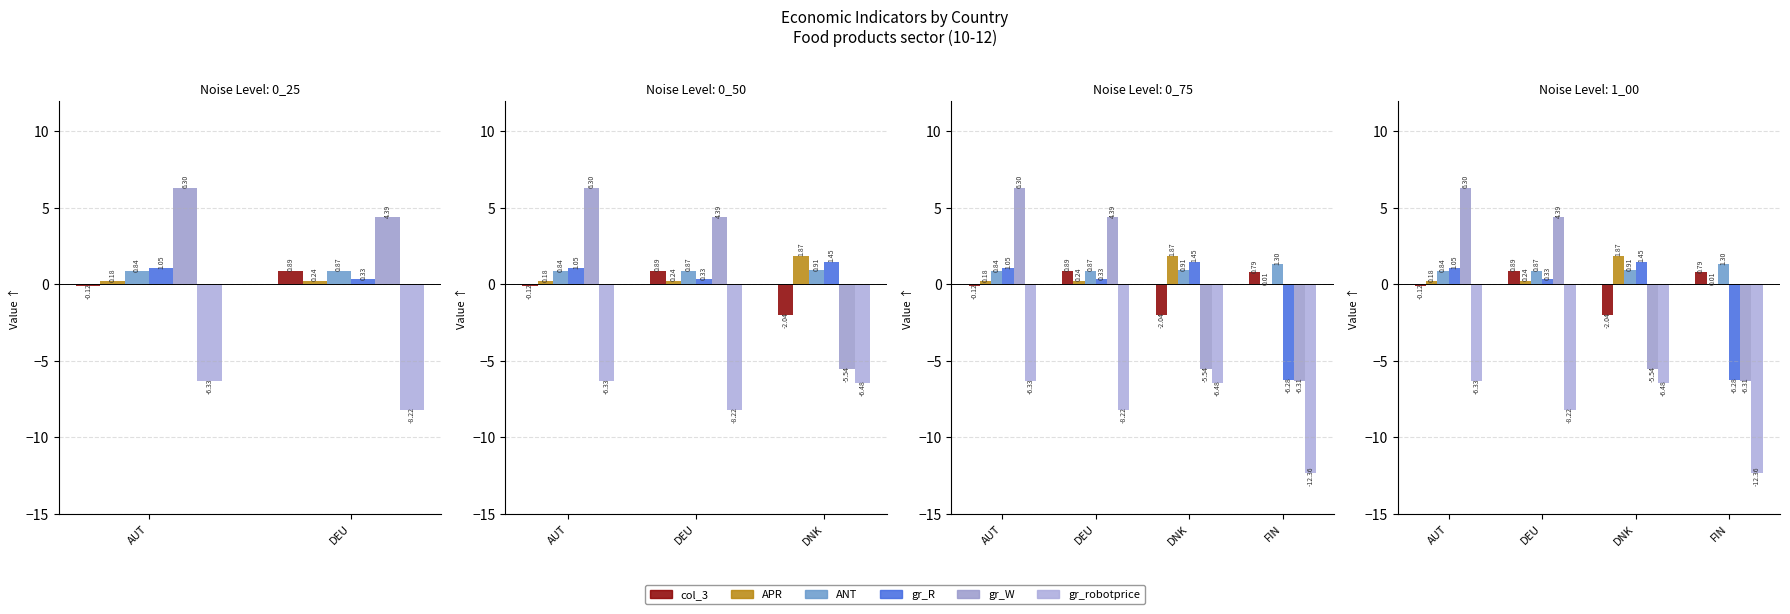

Is the value of ANT at DNK greater than the value of gr_R at DEU?

Yes